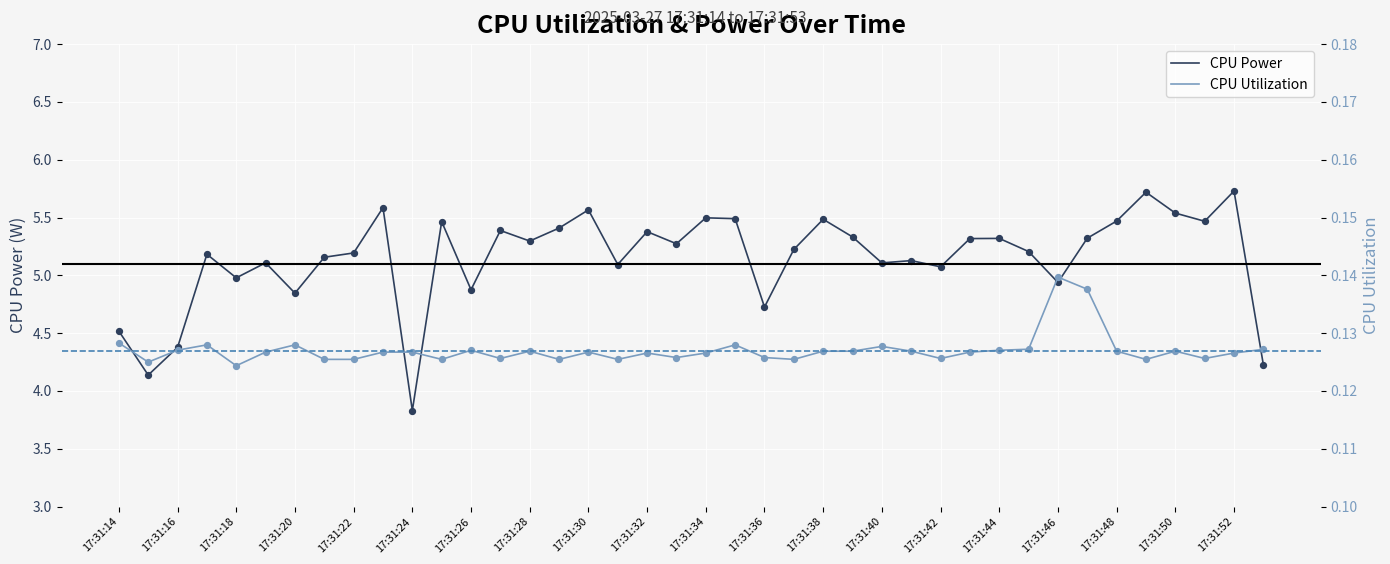

True or false: CPU Power has a value of 3.8 at 17:31:24.

True